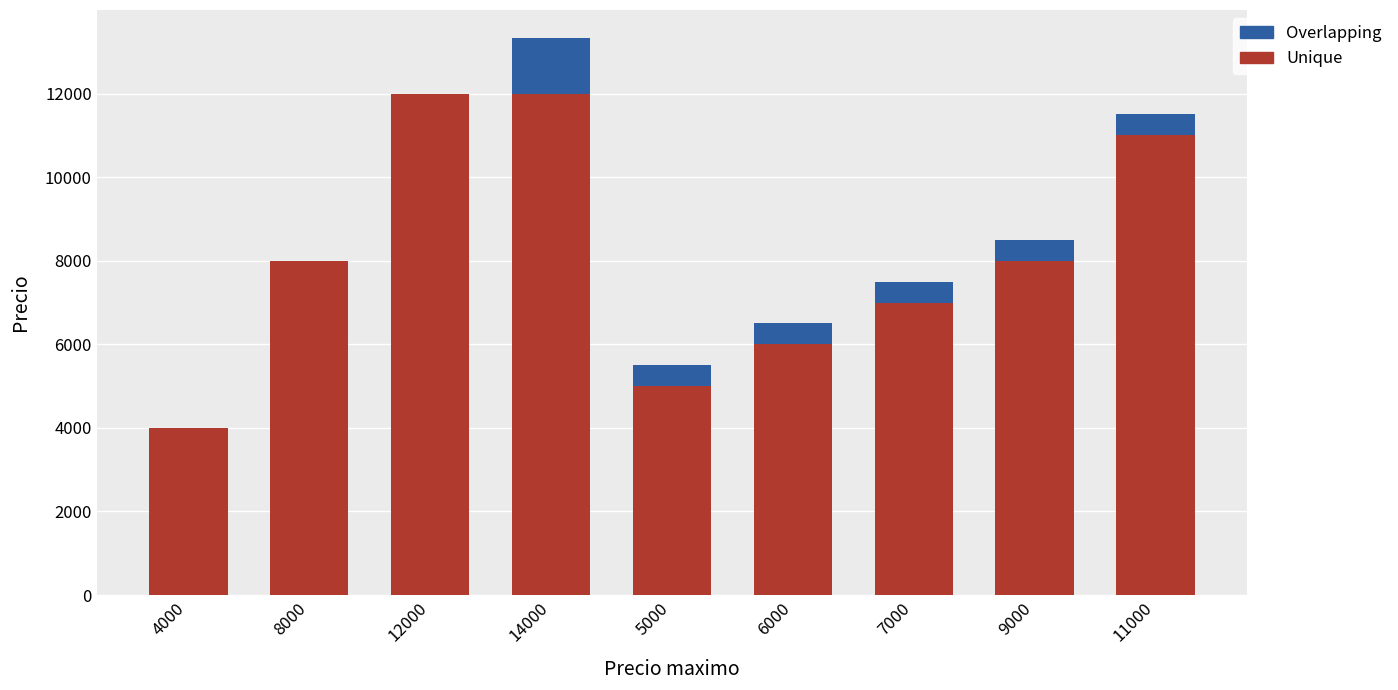

True or false: Unique has a value of 8000 at 8000.

True